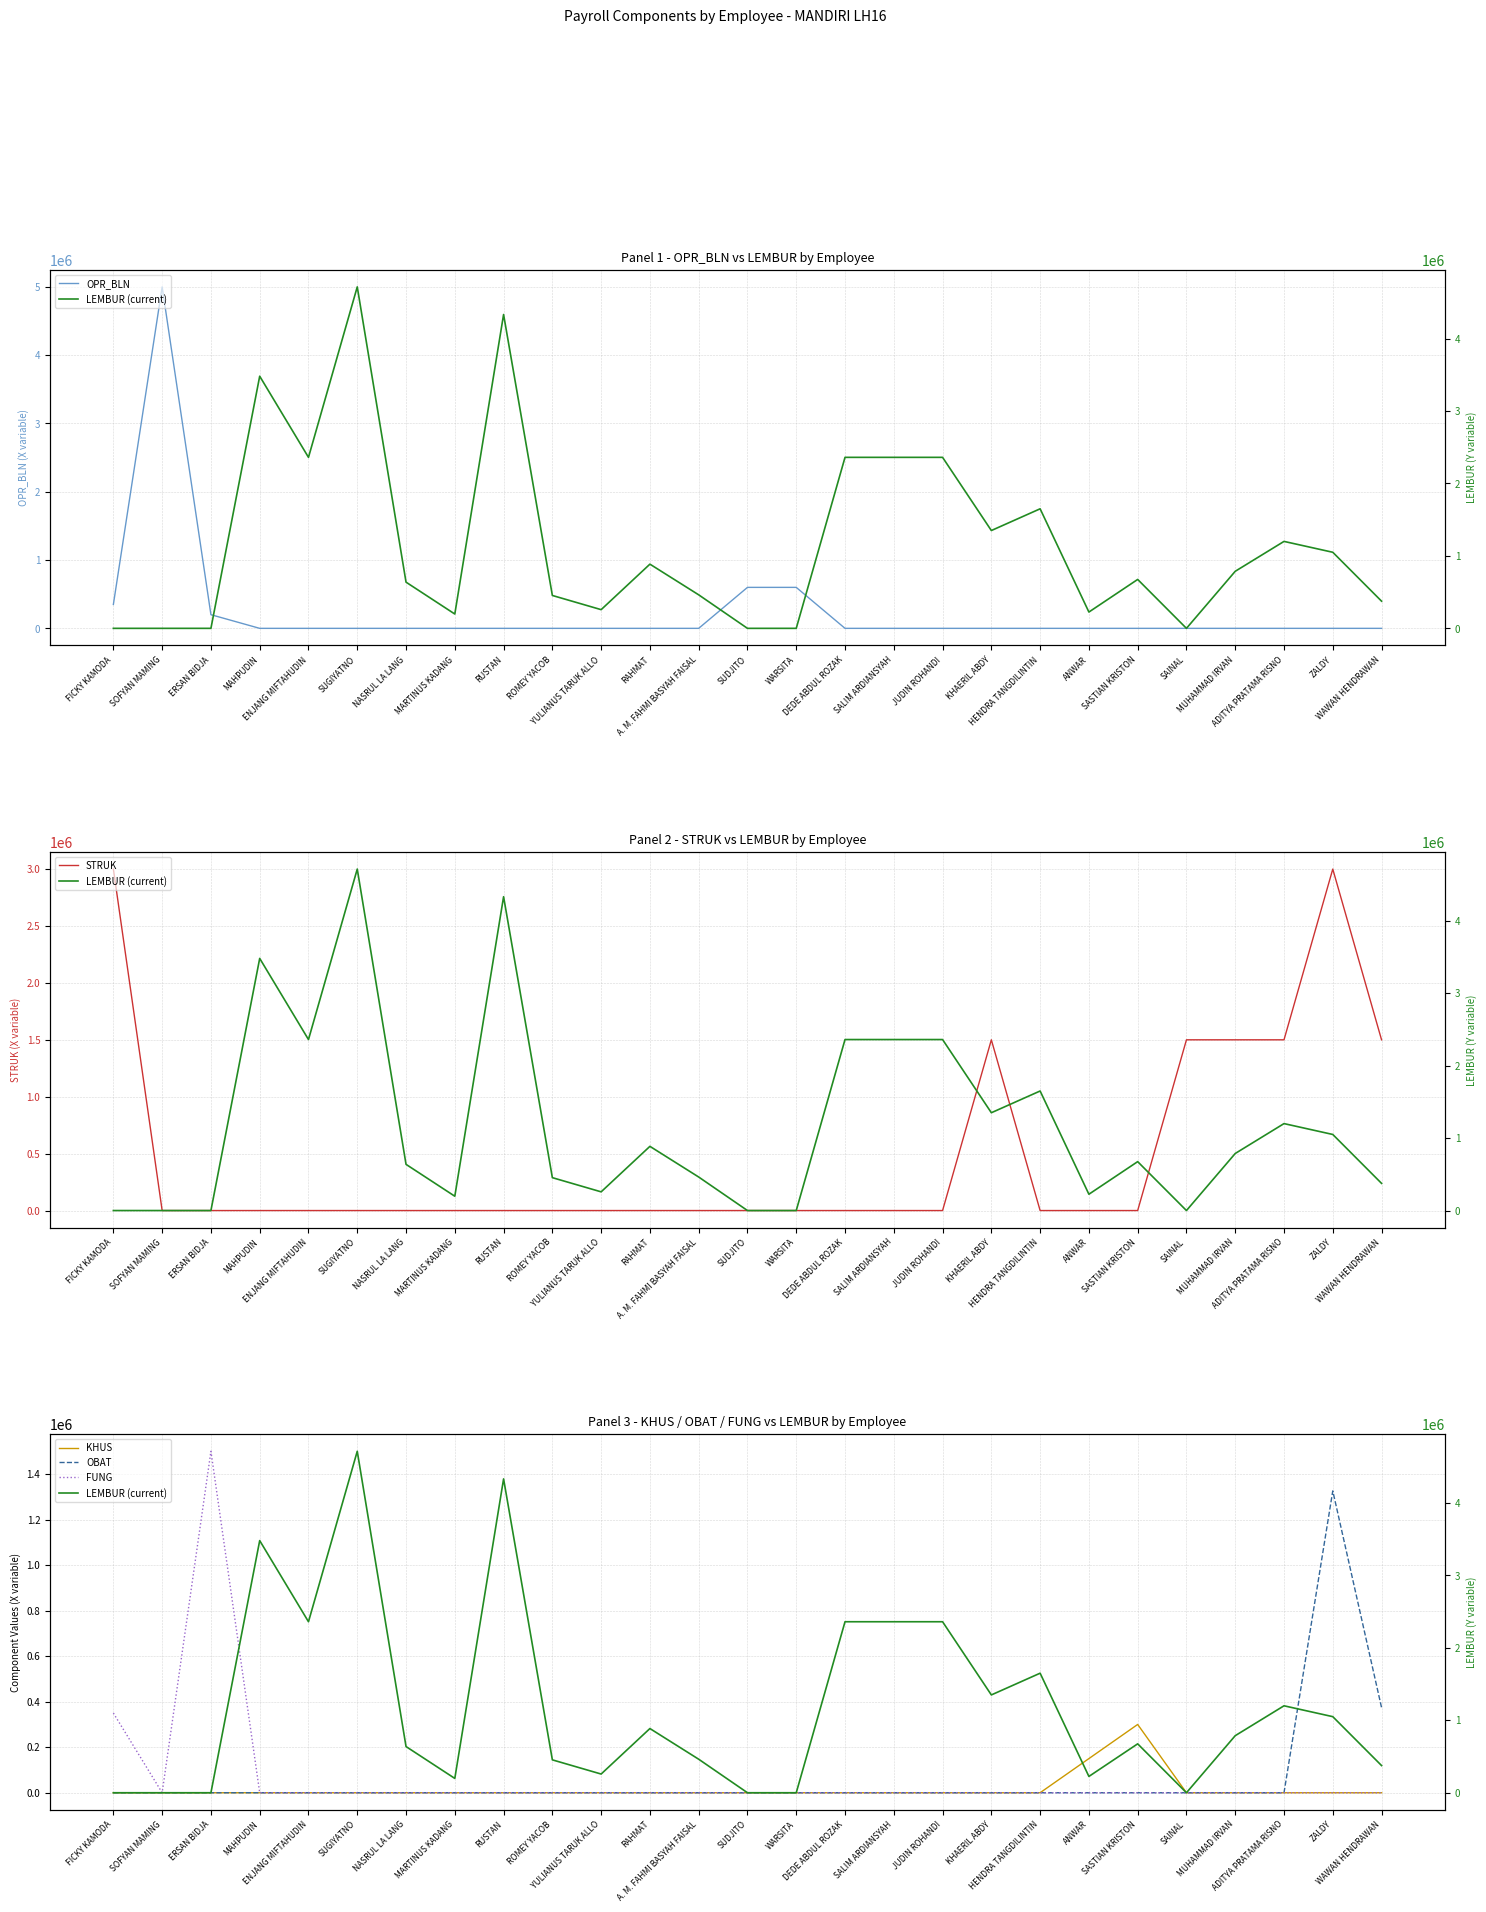

True or false: FUNG and OBAT cross at least once.

False